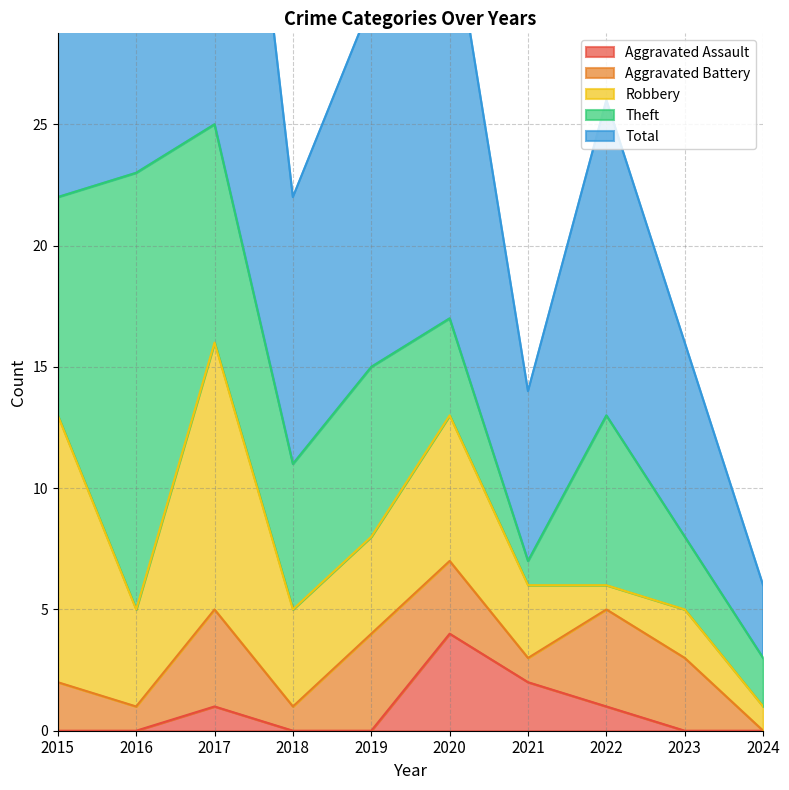

Which label corresponds to the largest value in the chart?

2017